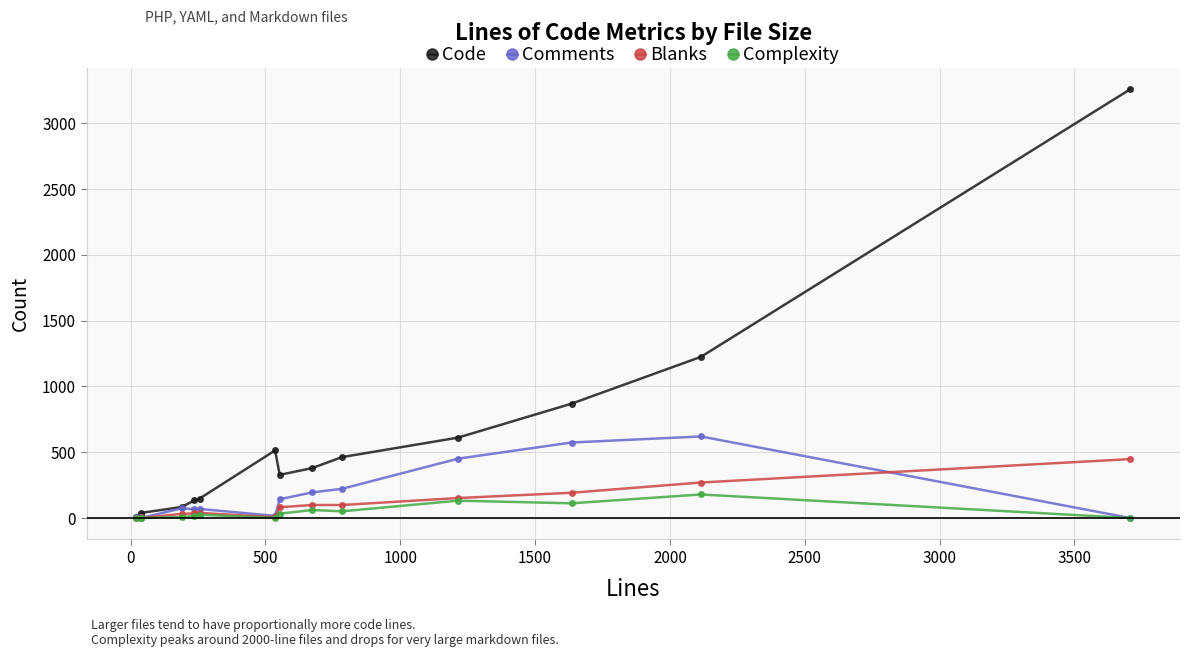

Which series has the largest range (max minus min)?

Code